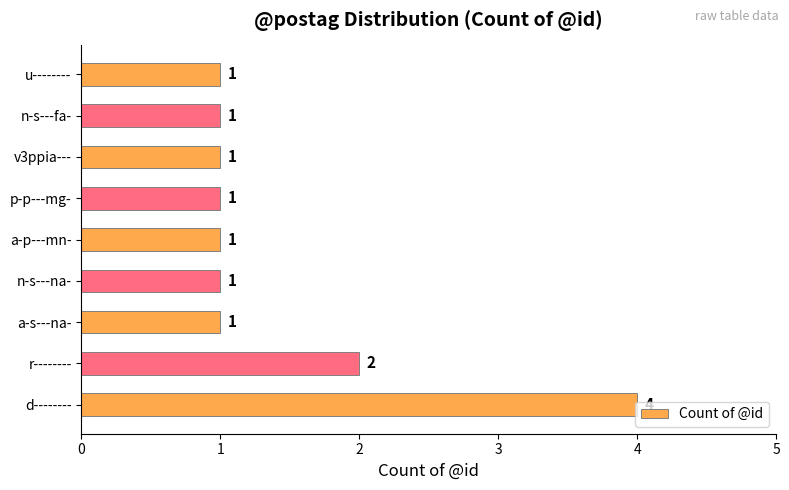

Approximately how many times larger is the value at r-------- compared to d--------?

0.5